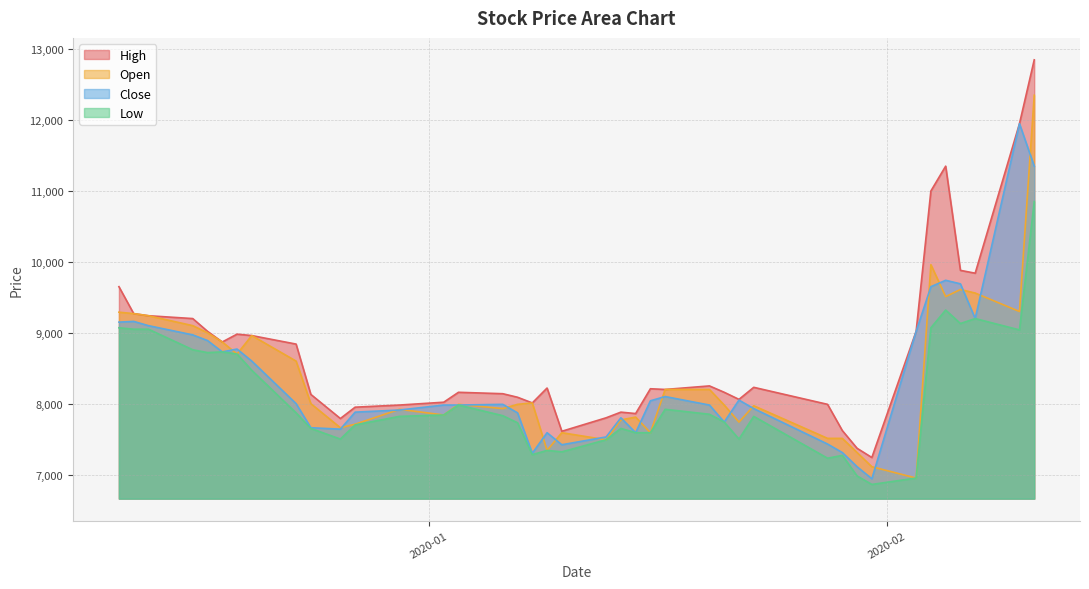

True or false: Open has more than 0 interior local peaks.

True